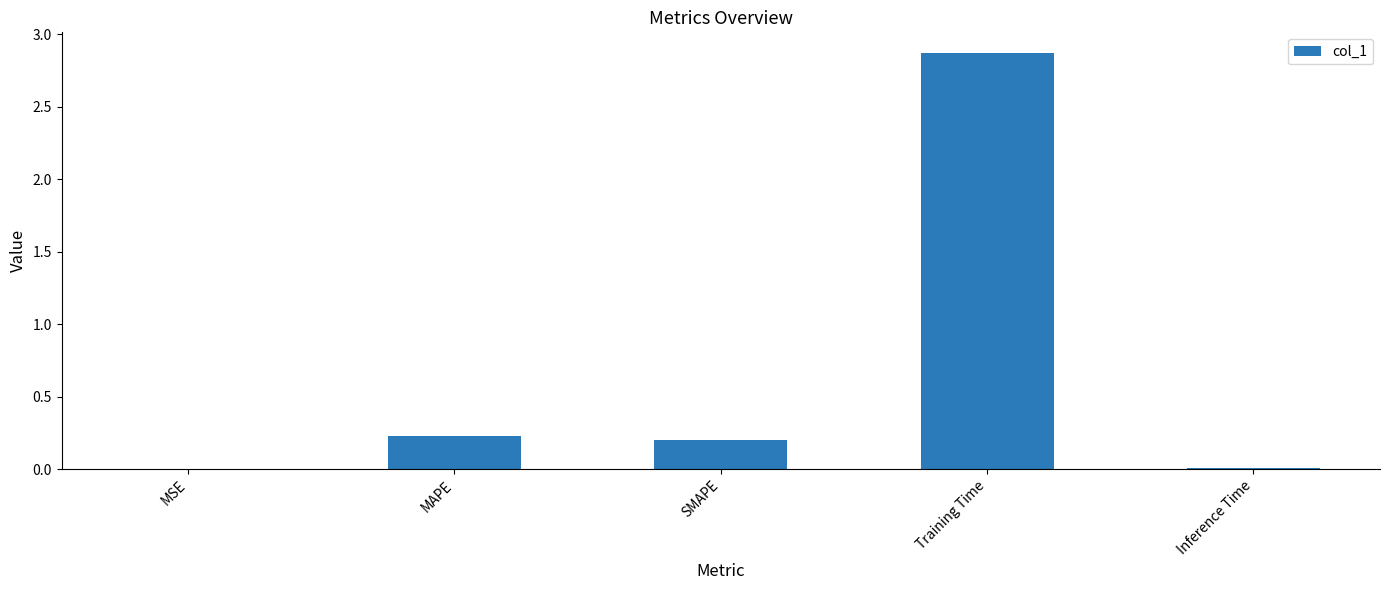

What is the greatest value displayed?

2.9